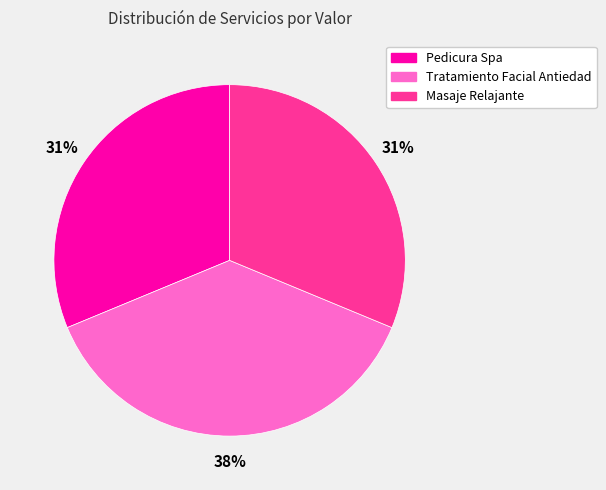

Count the number of slices in the pie.

3